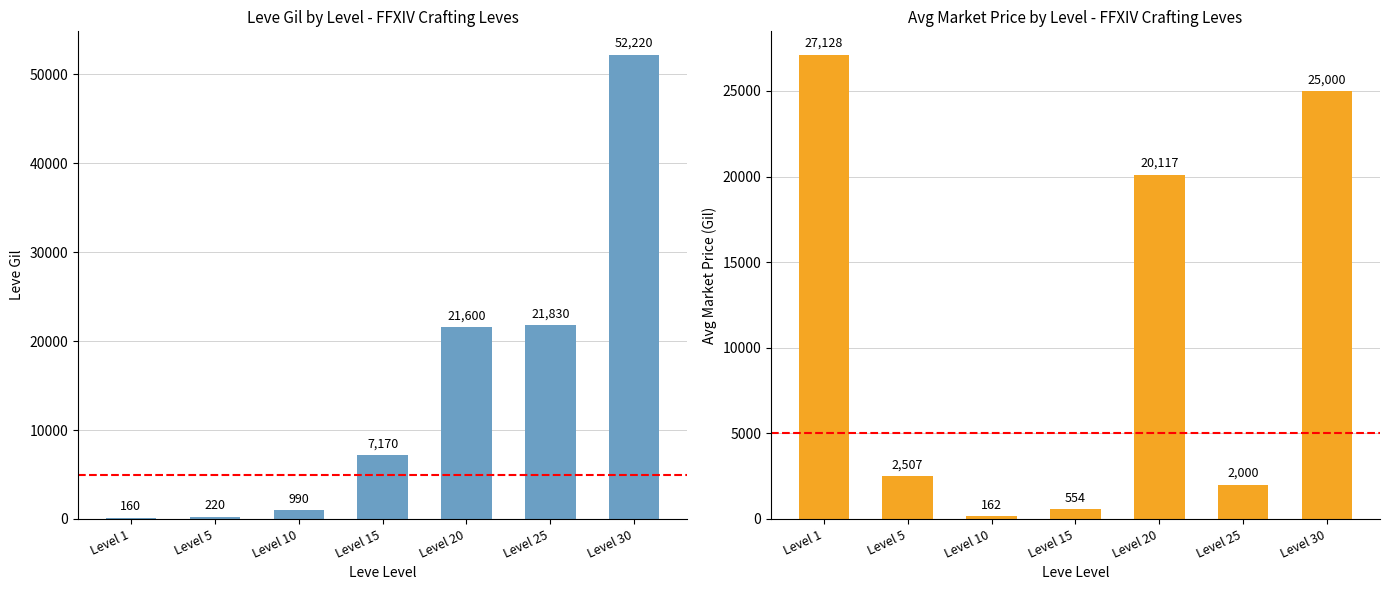

How many values in the Leve Gil series are below 7170?

3